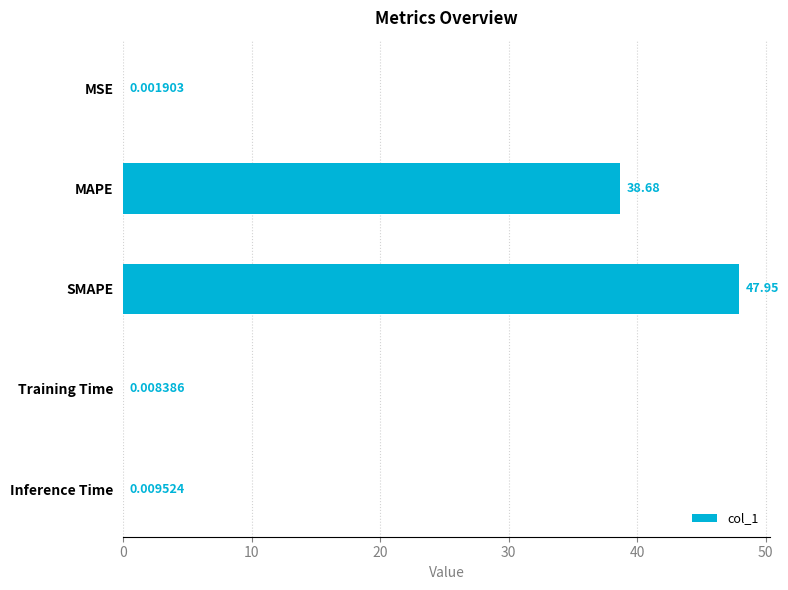

Between Training Time and MAPE, which is larger?

MAPE